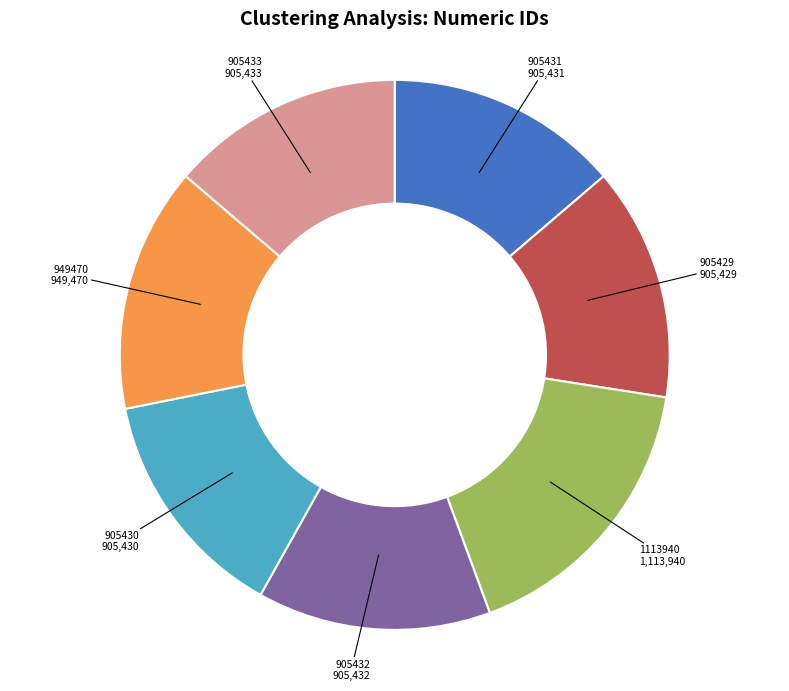

Is there a majority slice in this chart?

No